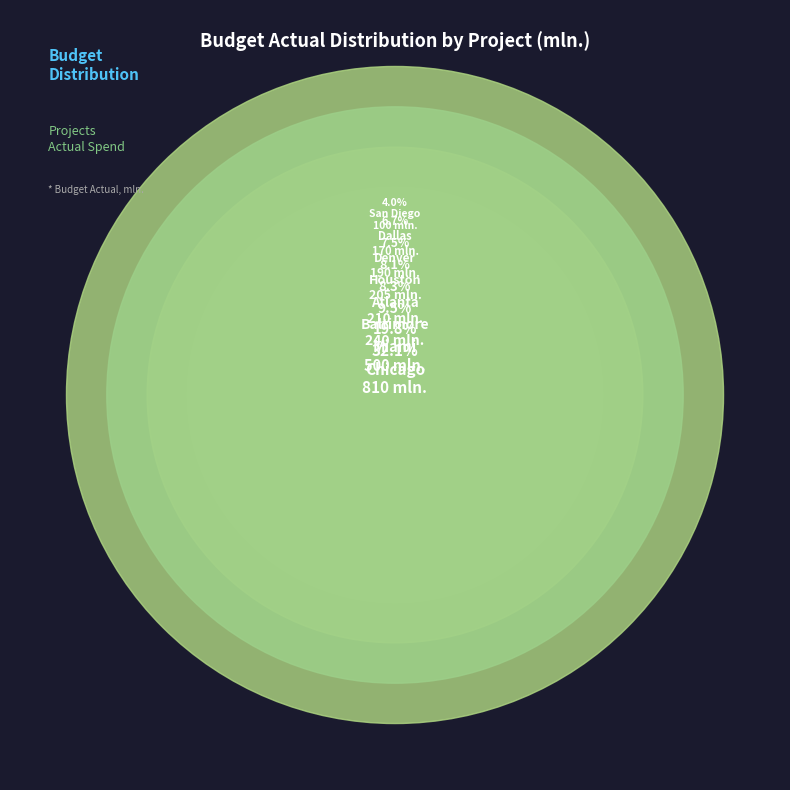

To the nearest percent, what is the combined percentage of Portland and Phoenix?

2%